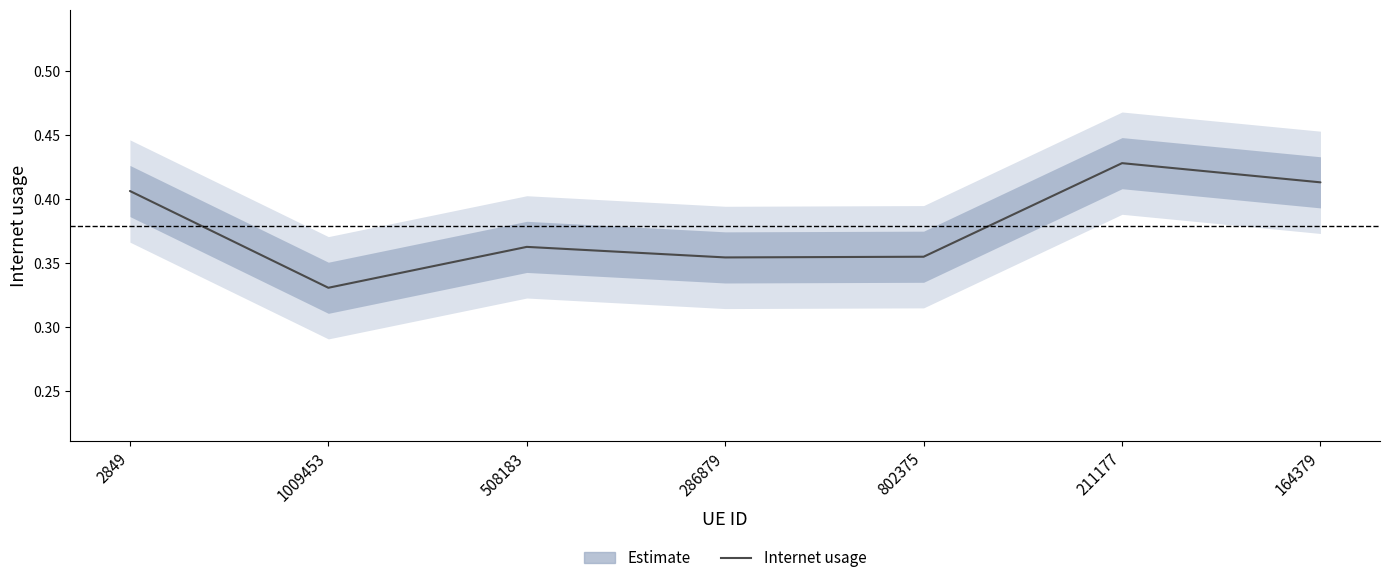

List the labels in order of value, smallest first.

1009453, 286879, 802375, 508183, 2849, 164379, 211177